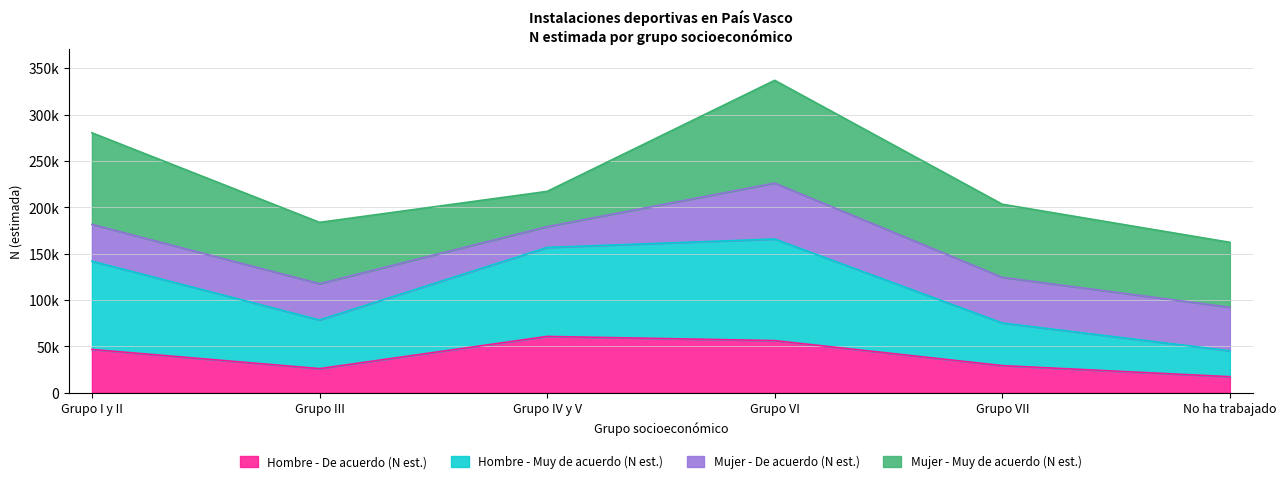

Rank the categories by Hombre - Muy de acuerdo (N est.) value from lowest to highest.

No ha trabajado, Grupo VII, Grupo III, Grupo I y II, Grupo IV y V, Grupo VI